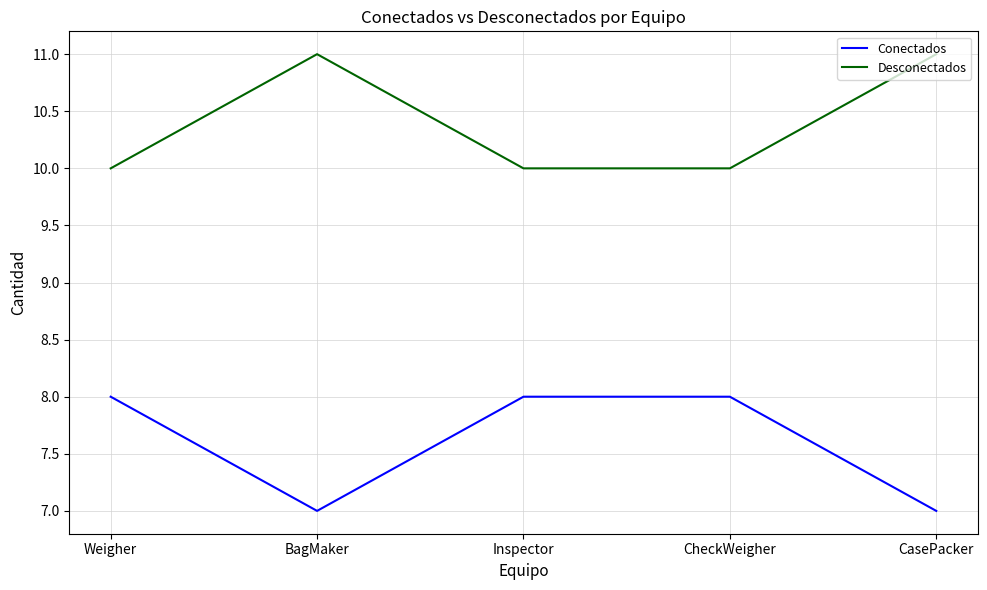

How many lines are shown in the chart?

2